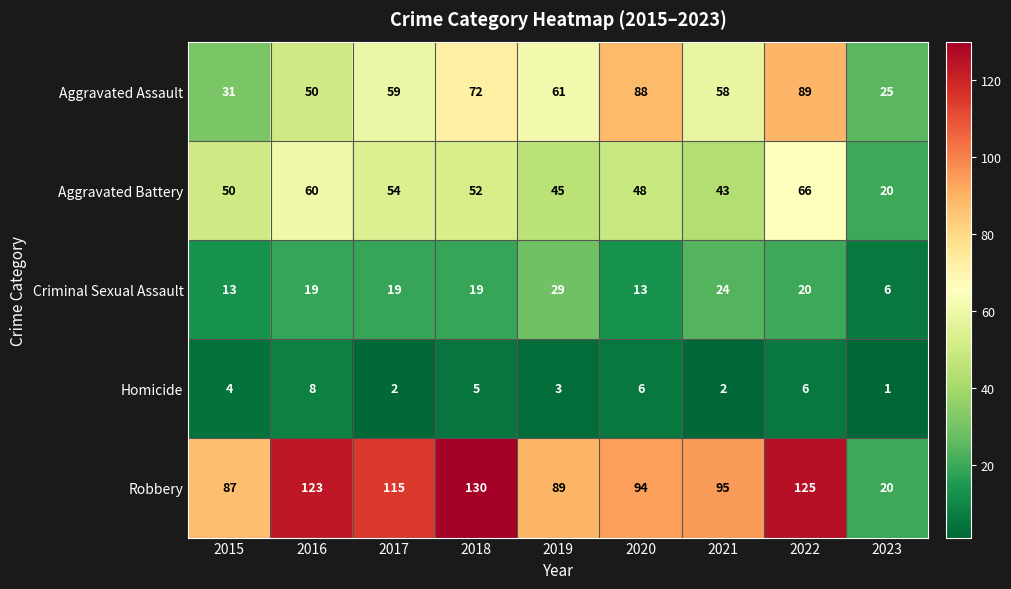

What is the minimum value shown in the chart?

1